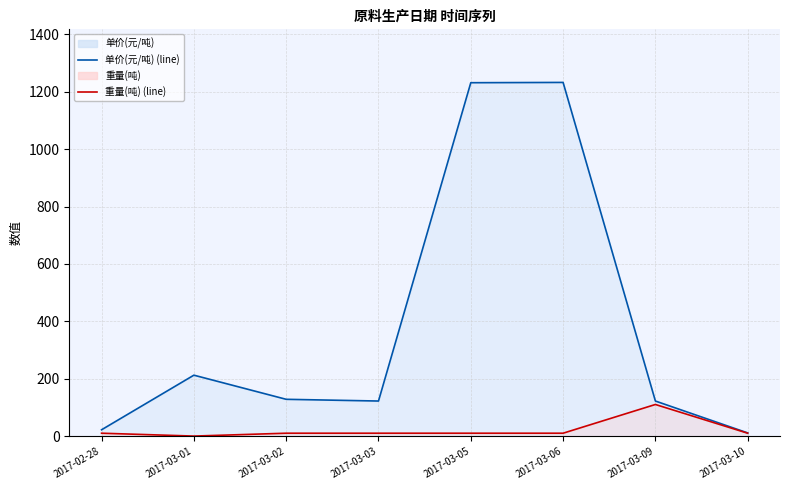

True or false: 单价(元/吨) (line) and 重量(吨) (line) cross at least once.

False